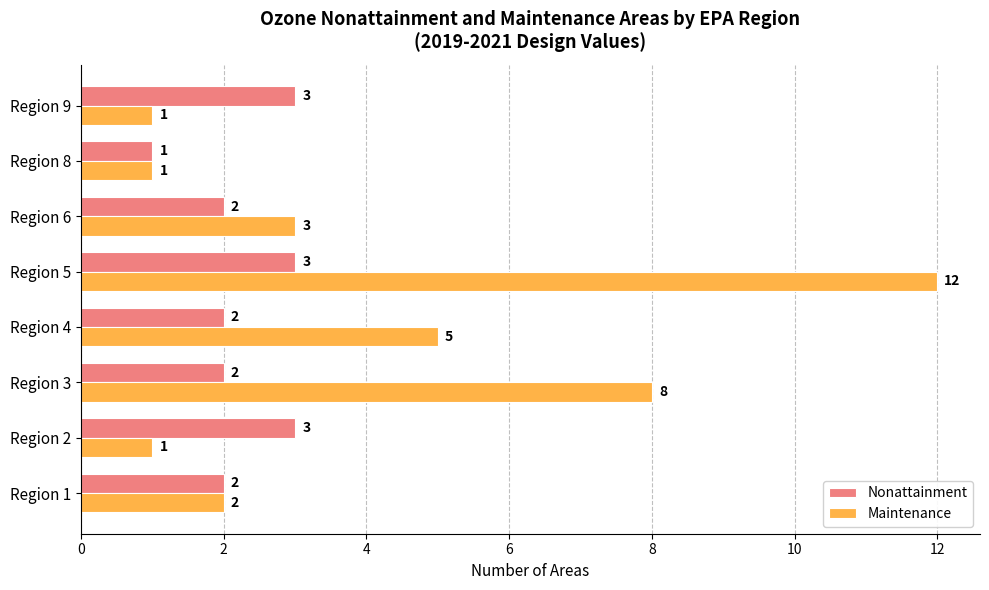

The Maintenance series shows 1 at Region 8. True or false?

True